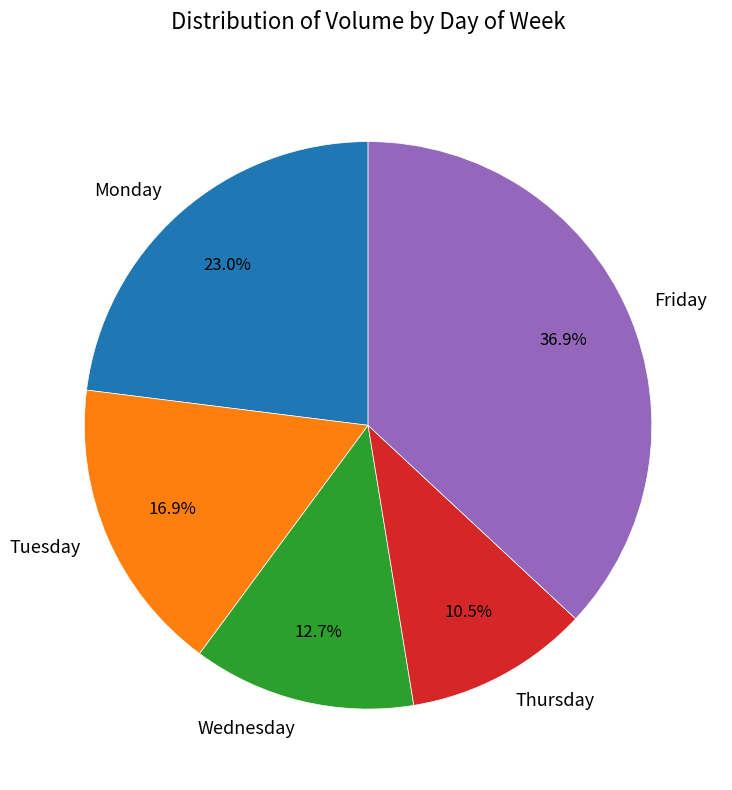

Which slice is the largest?

Friday